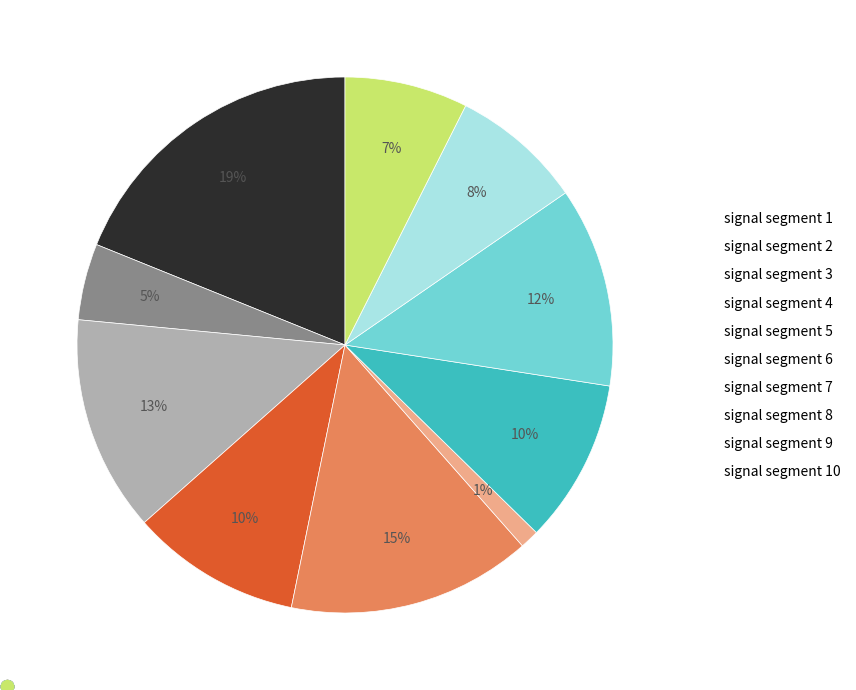

Is signal segment 1 the majority of the pie?

No